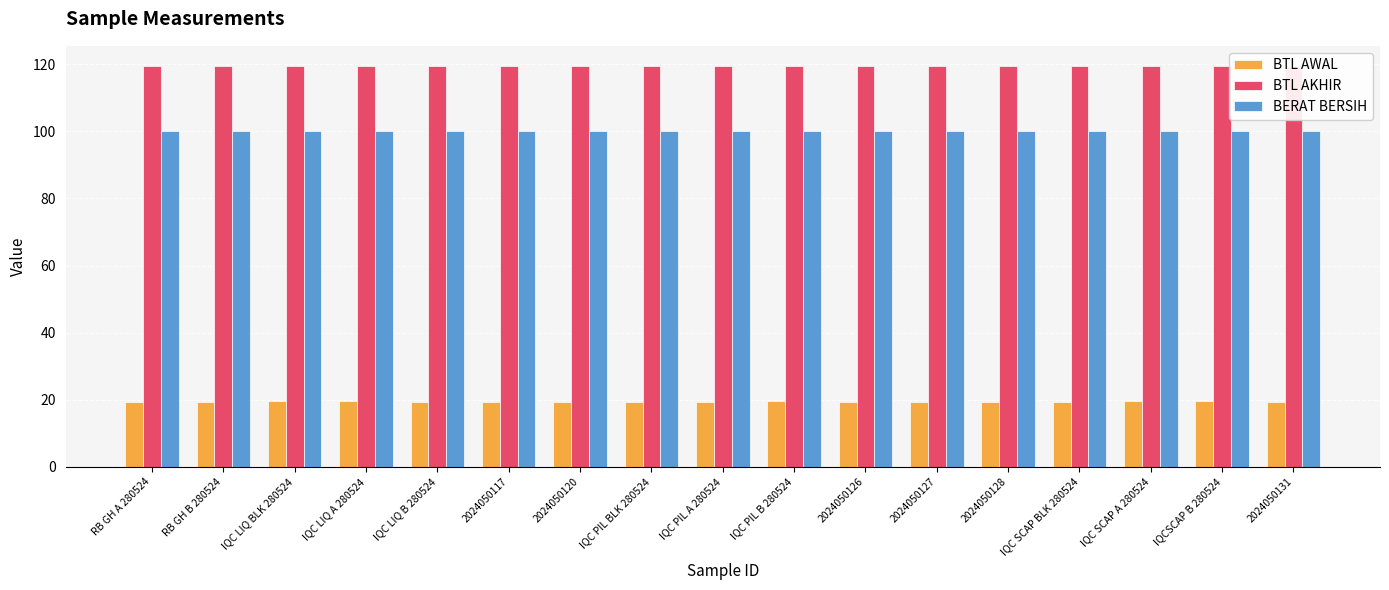

How many groups of bars are there?

17